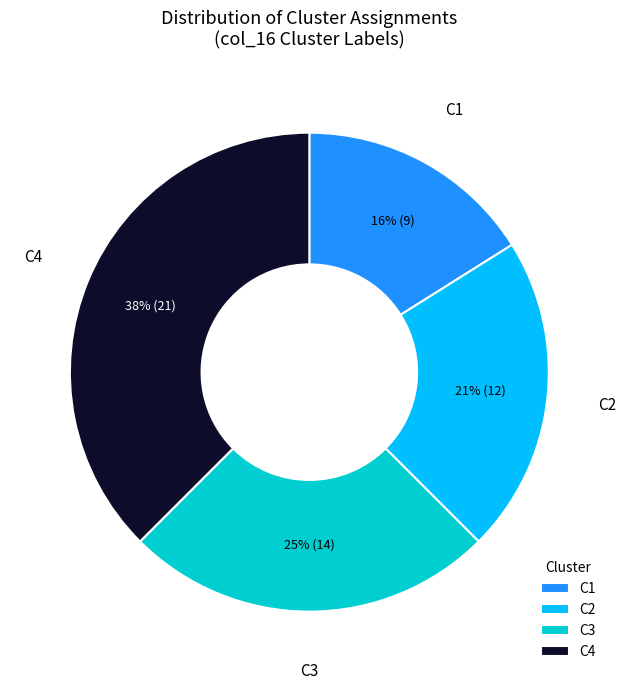

What is the largest slice in the pie chart?

C4